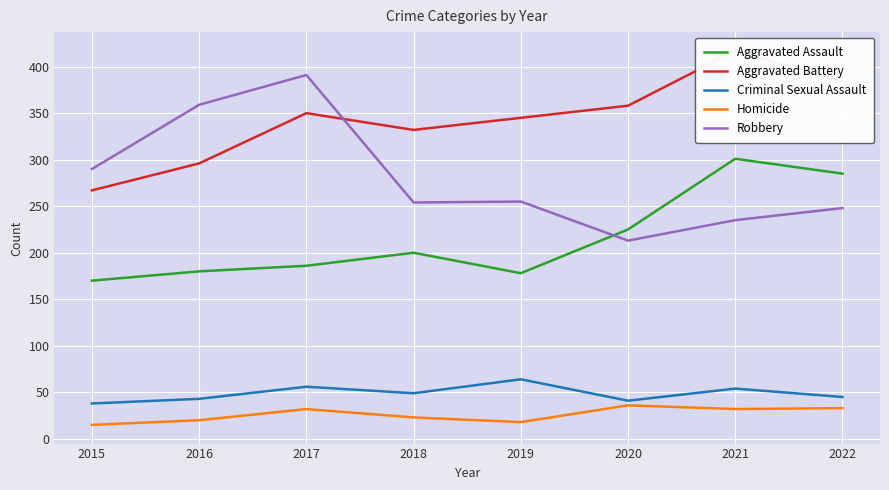

What is the value of the Aggravated Battery point at the 5th from the left?

345